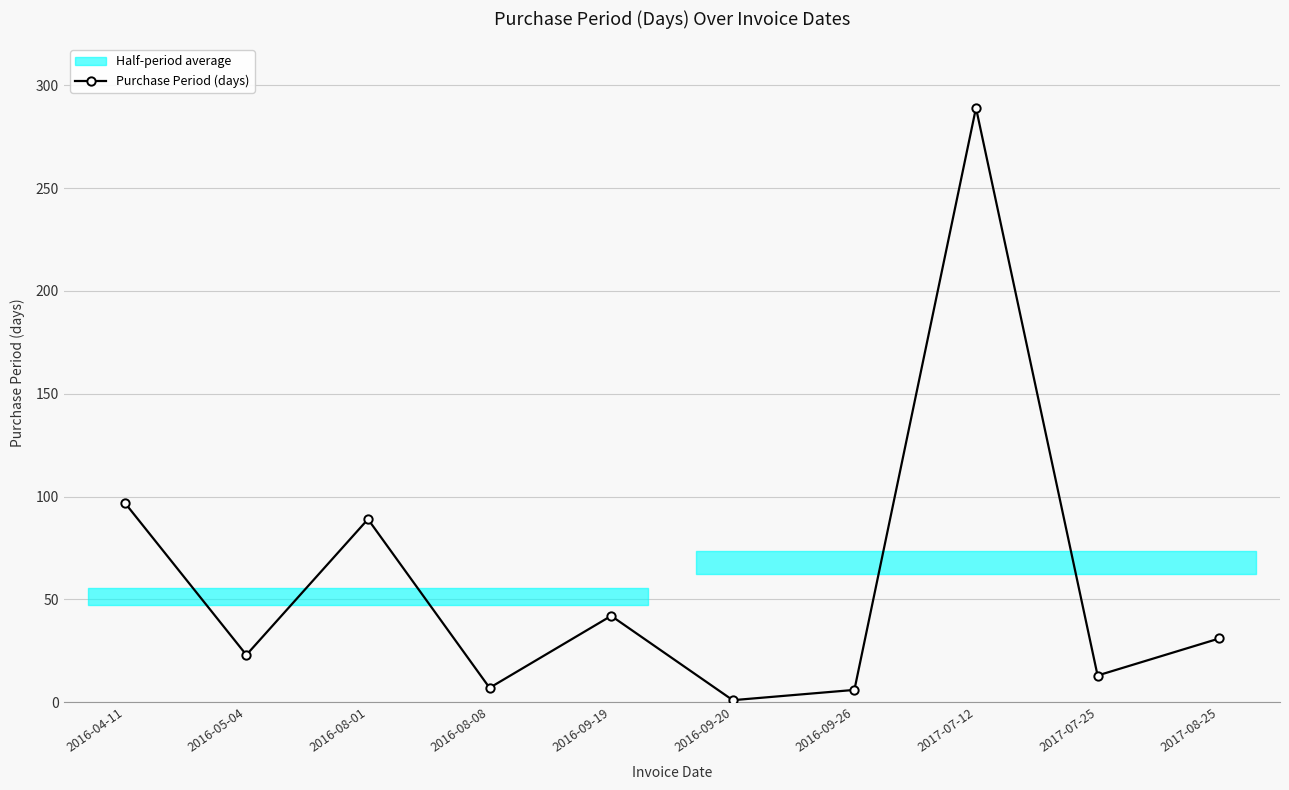

Is this an area chart (filled region under the line)?

No